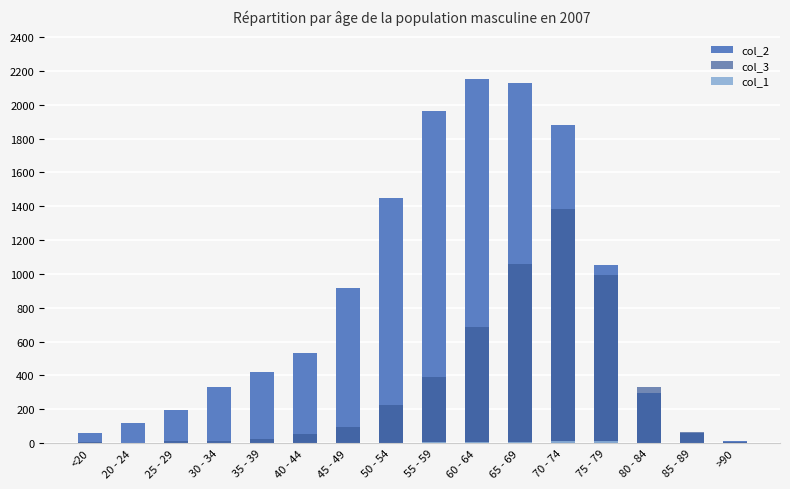

What is the average value of the col_2 series?

849